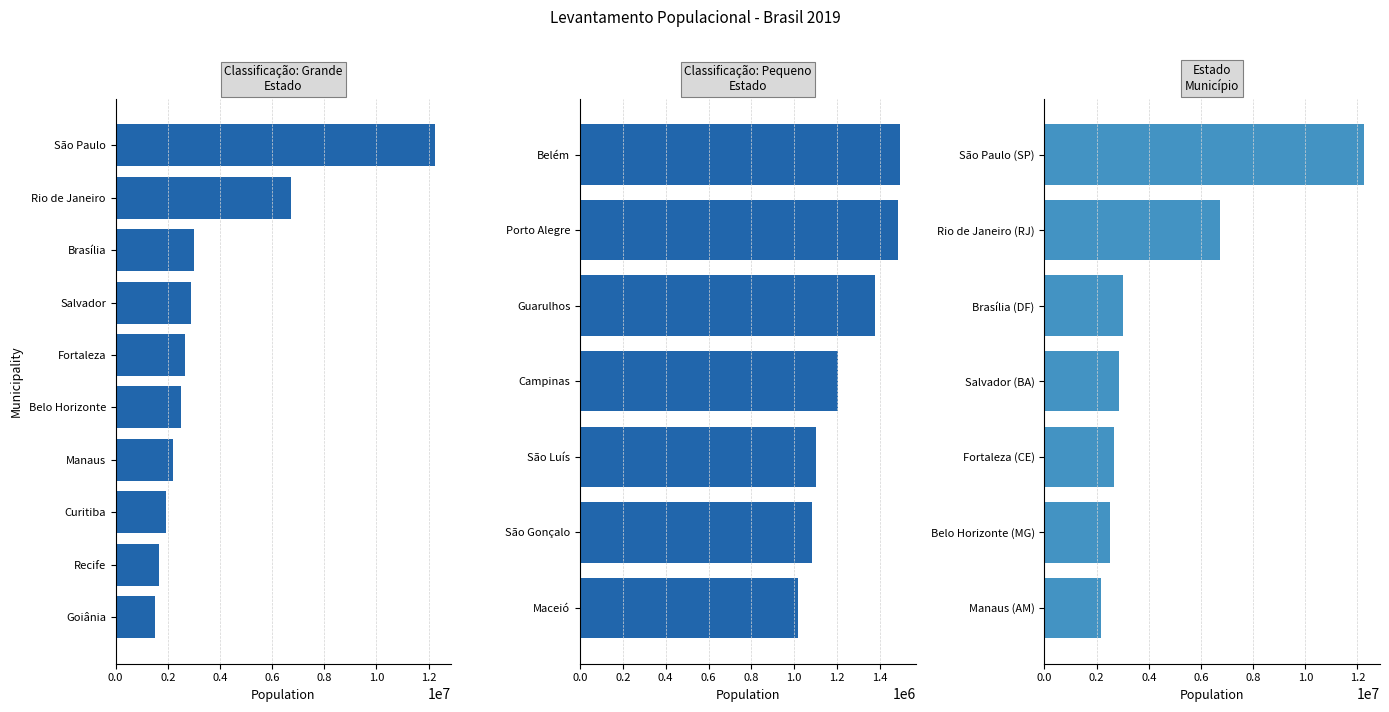

Are the bars horizontal?

Yes